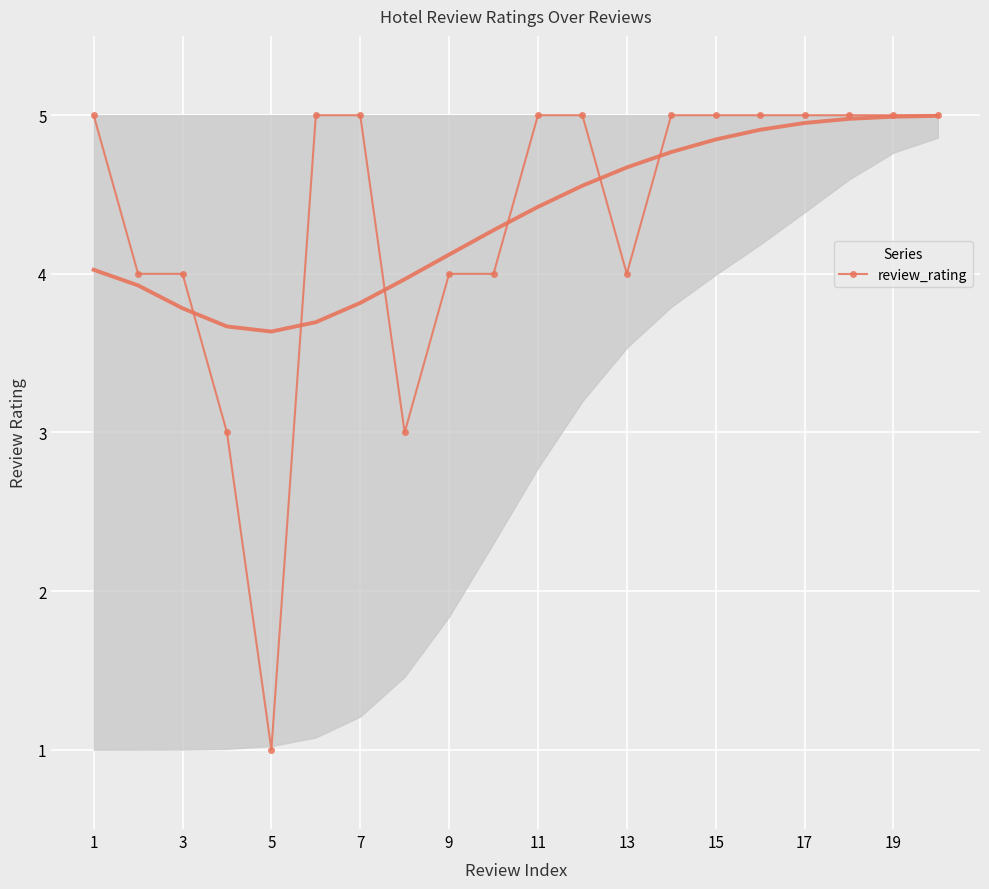

What is the maximum value for review_rating?

5